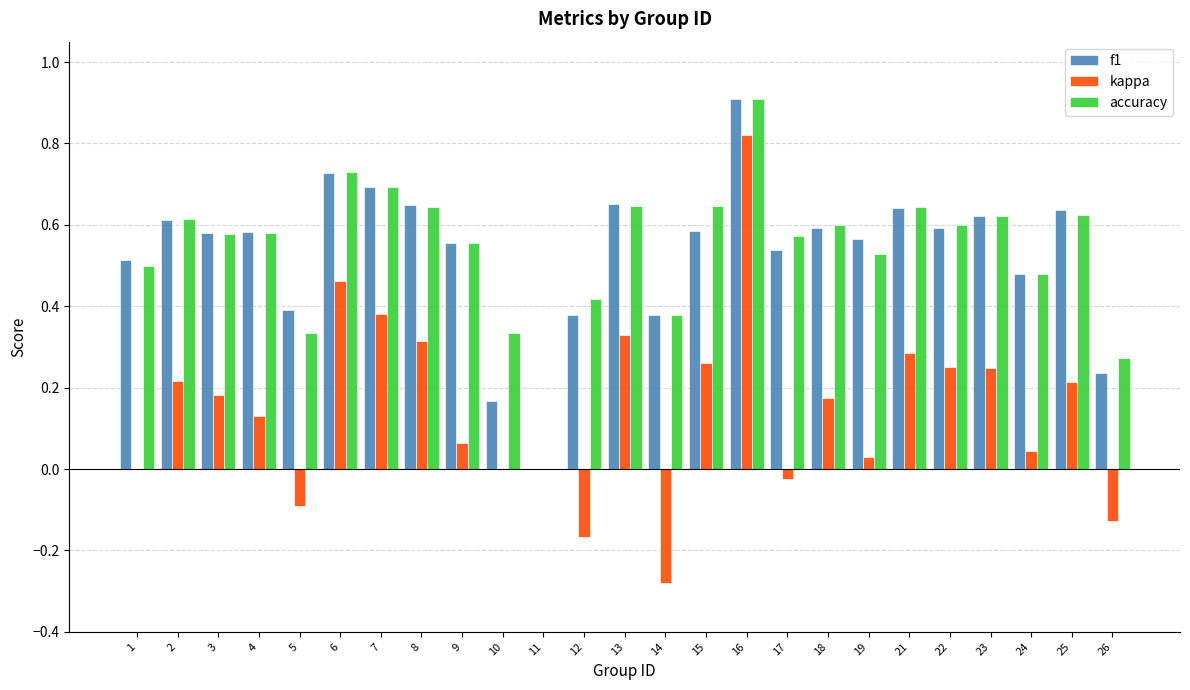

Is the value of kappa at 26 greater than the value of accuracy at 17?

No